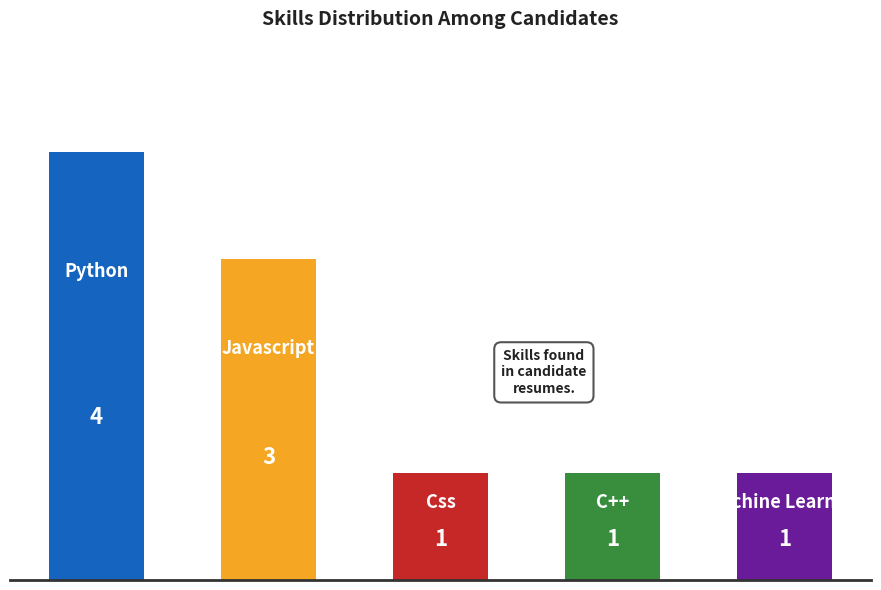

What is the difference between the maximum and minimum values?

3